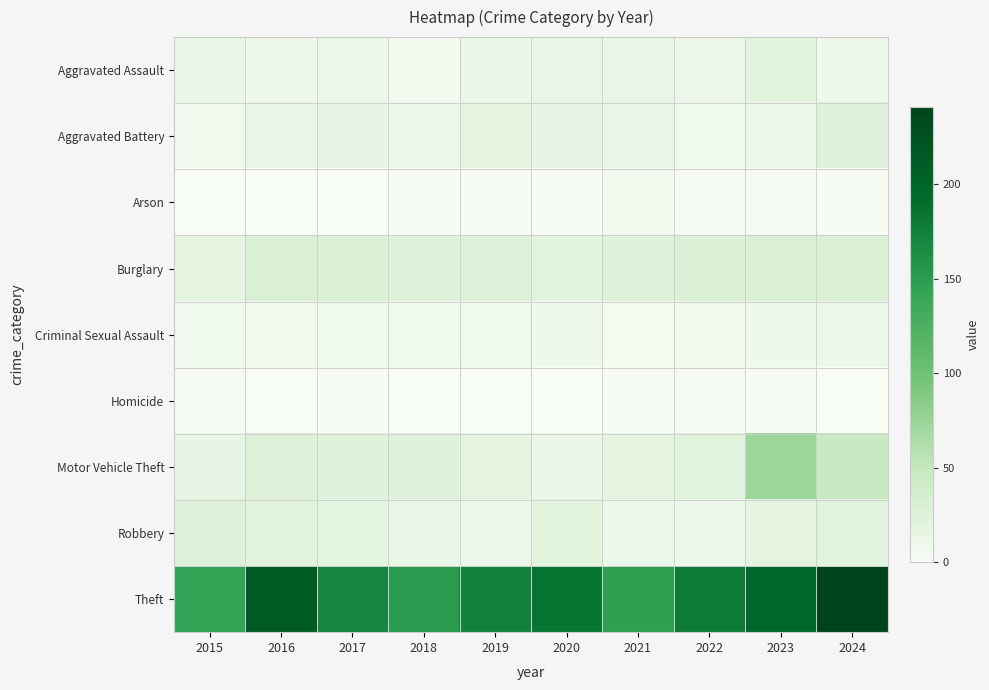

Reading left to right, extract all data points from this chart.

Aggravated Assault: 2015=13	2016=9	2017=12	2018=5	2019=13	2020=15	2021=14	2022=11	2023=21	2024=9
Aggravated Battery: 2015=6	2016=14	2017=16	2018=11	2019=18	2020=16	2021=14	2022=7	2023=12	2024=24
Arson: 2015=0	2016=0	2017=0	2018=1	2019=1	2020=1	2021=5	2022=2	2023=2	2024=1
Burglary: 2015=17	2016=29	2017=28	2018=25	2019=27	2020=21	2021=25	2022=28	2023=30	2024=28
Criminal Sexual Assault: 2015=7	2016=6	2017=8	2018=7	2019=8	2020=9	2021=4	2022=6	2023=9	2024=10
Homicide: 2015=2	2016=0	2017=1	2018=0	2019=0	2020=0	2021=1	2022=2	2023=1	2024=0
Motor Vehicle Theft: 2015=16	2016=26	2017=24	2018=24	2019=19	2020=13	2021=18	2022=23	2023=73	2024=47
Robbery: 2015=26	2016=23	2017=20	2018=15	2019=11	2020=21	2021=12	2022=12	2023=18	2024=23
Theft: 2015=144	2016=214	2017=170	2018=151	2019=175	2020=185	2021=147	2022=179	2023=198	2024=241